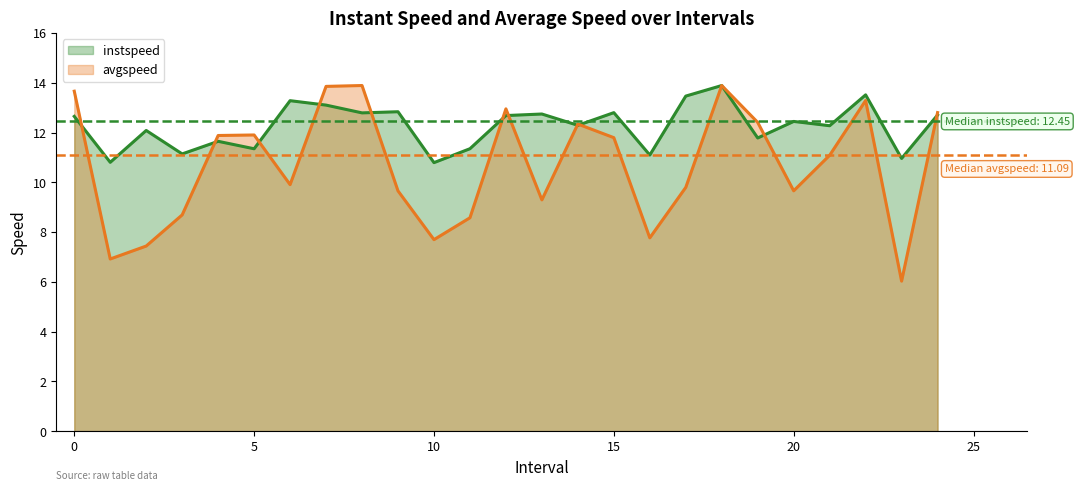

What are all the series names shown in the legend?

instspeed, avgspeed